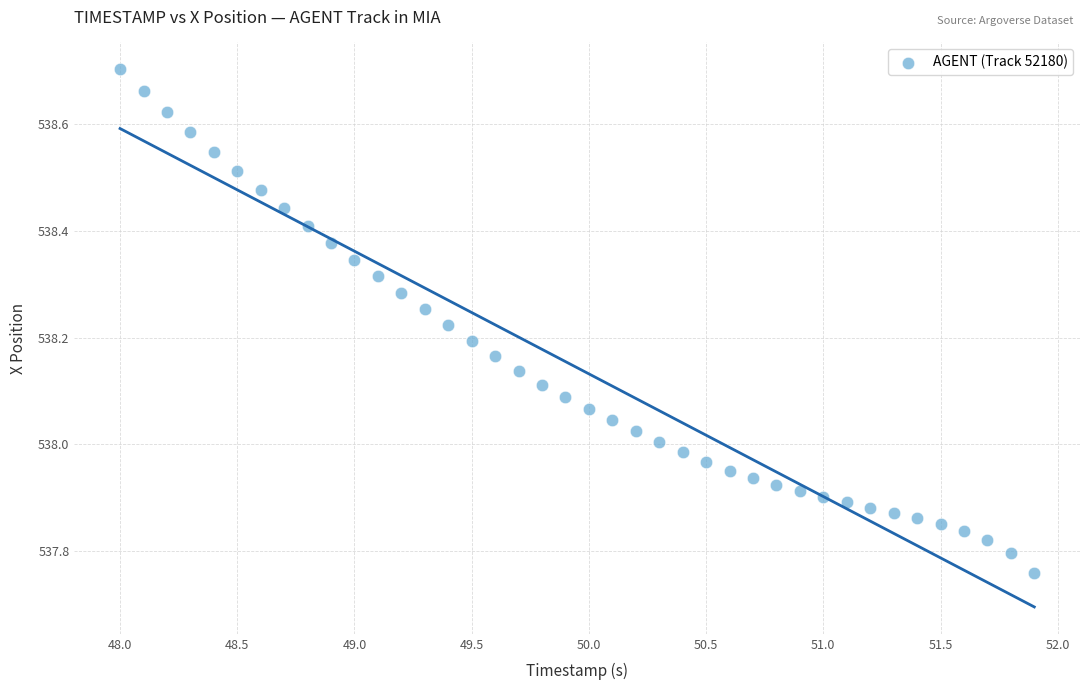

What is the range of X values (max minus min)?

3.9